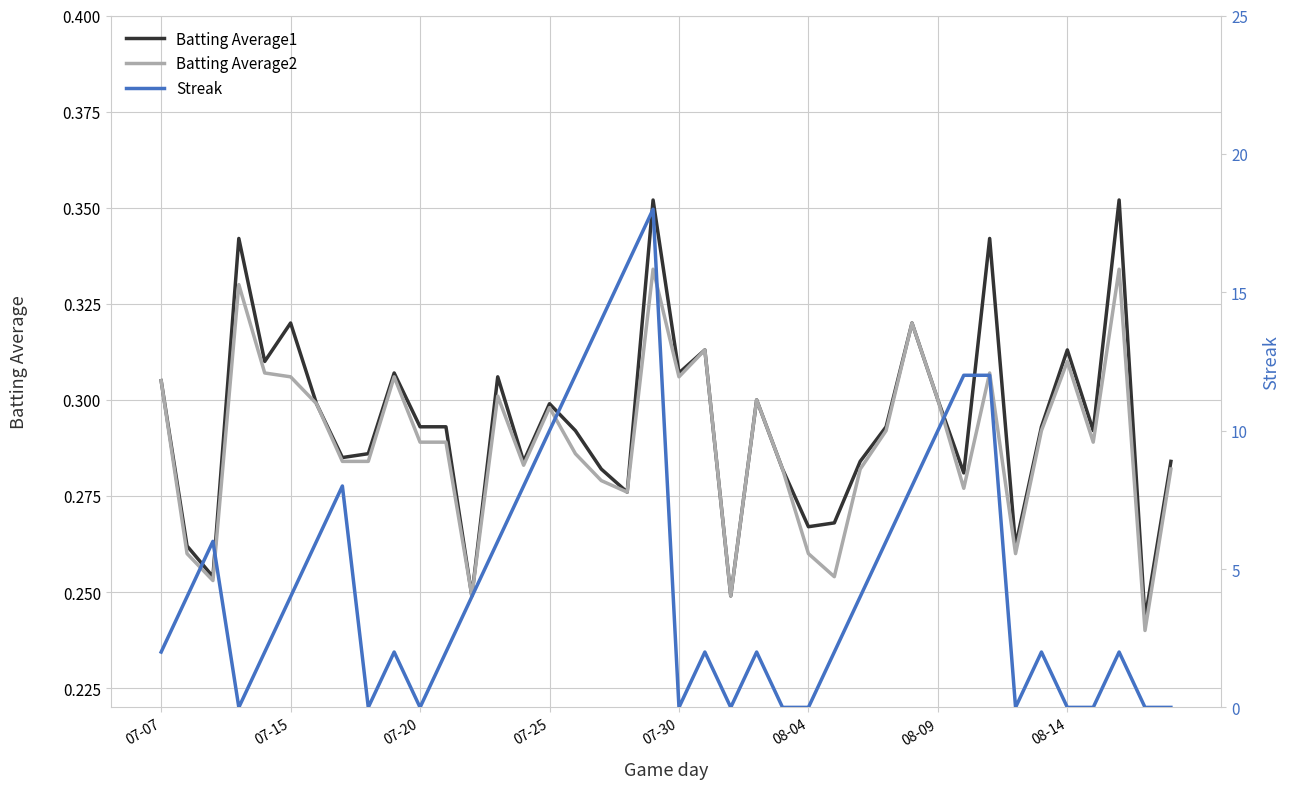

Between 29 and 07-07, which is larger?

29